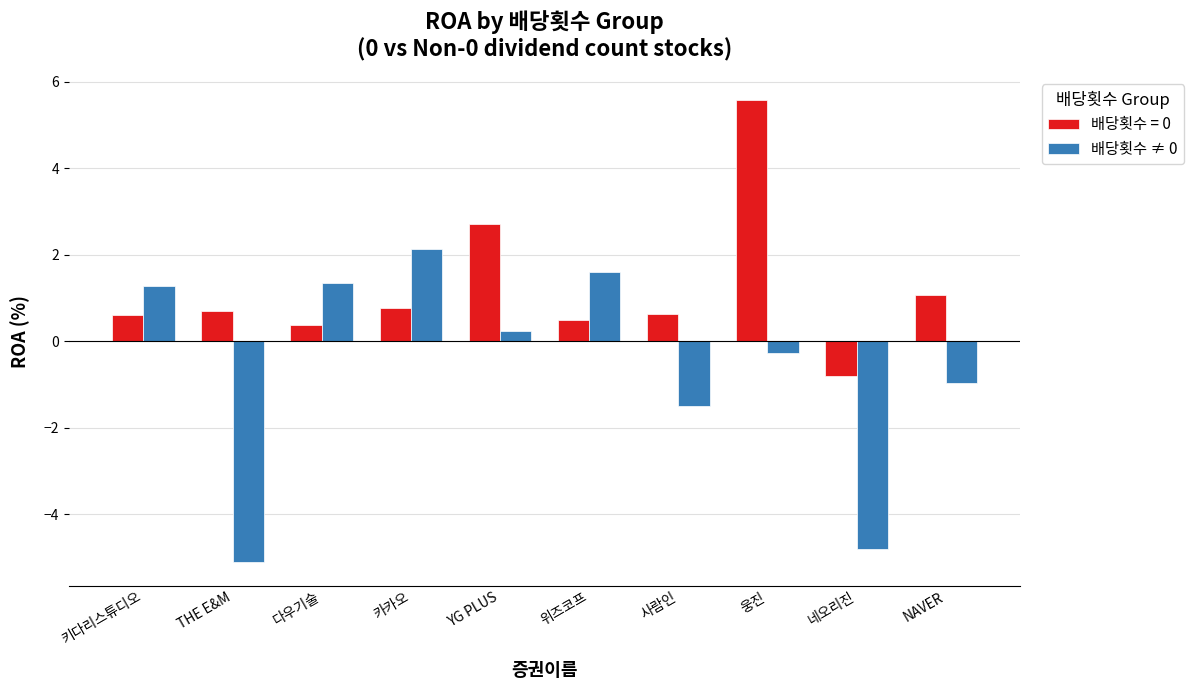

Which series has the widest spread of values?

배당횟수 ≠ 0